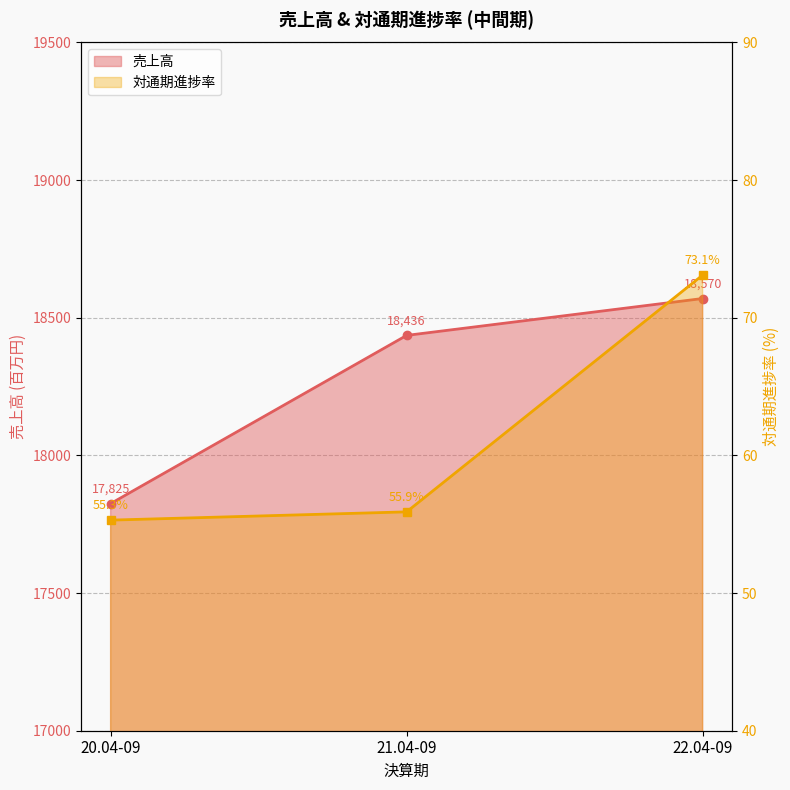

What is the maximum value shown in the chart?

18570.0